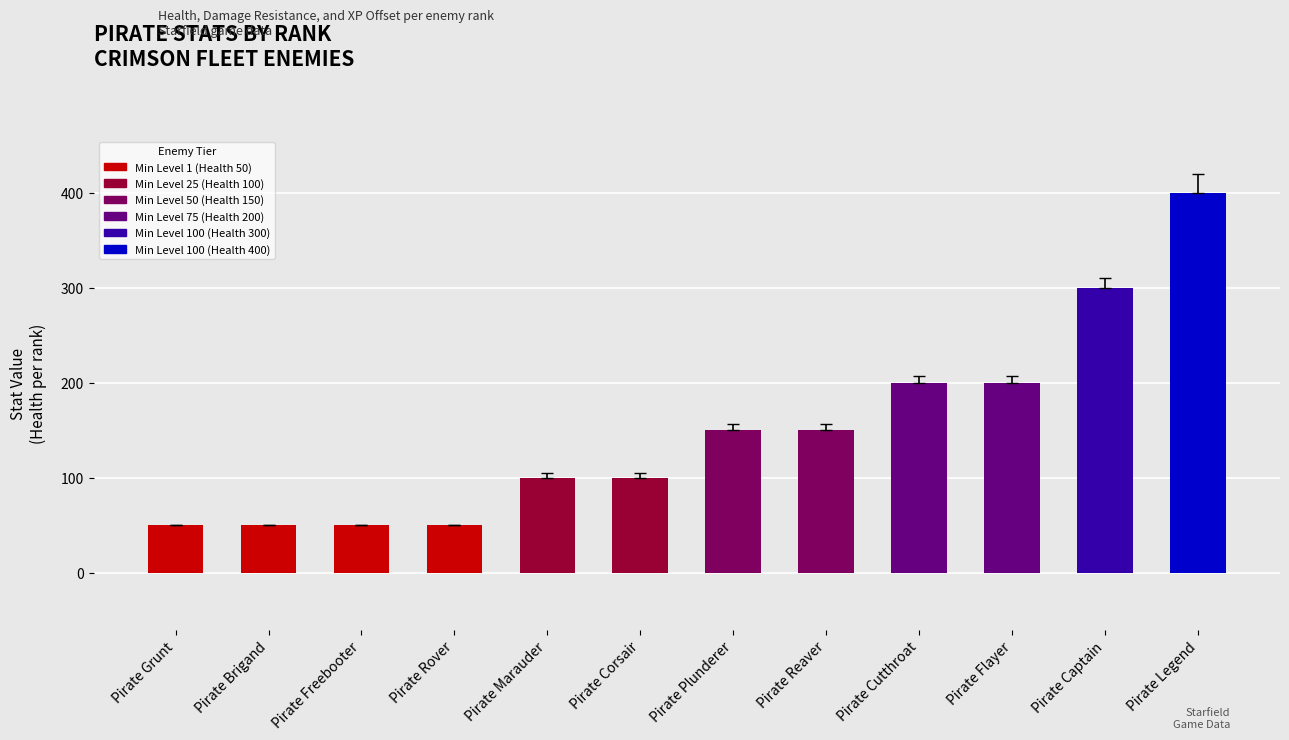

What is the ratio of the value at Pirate Legend to the value at Pirate Freebooter?

8.0